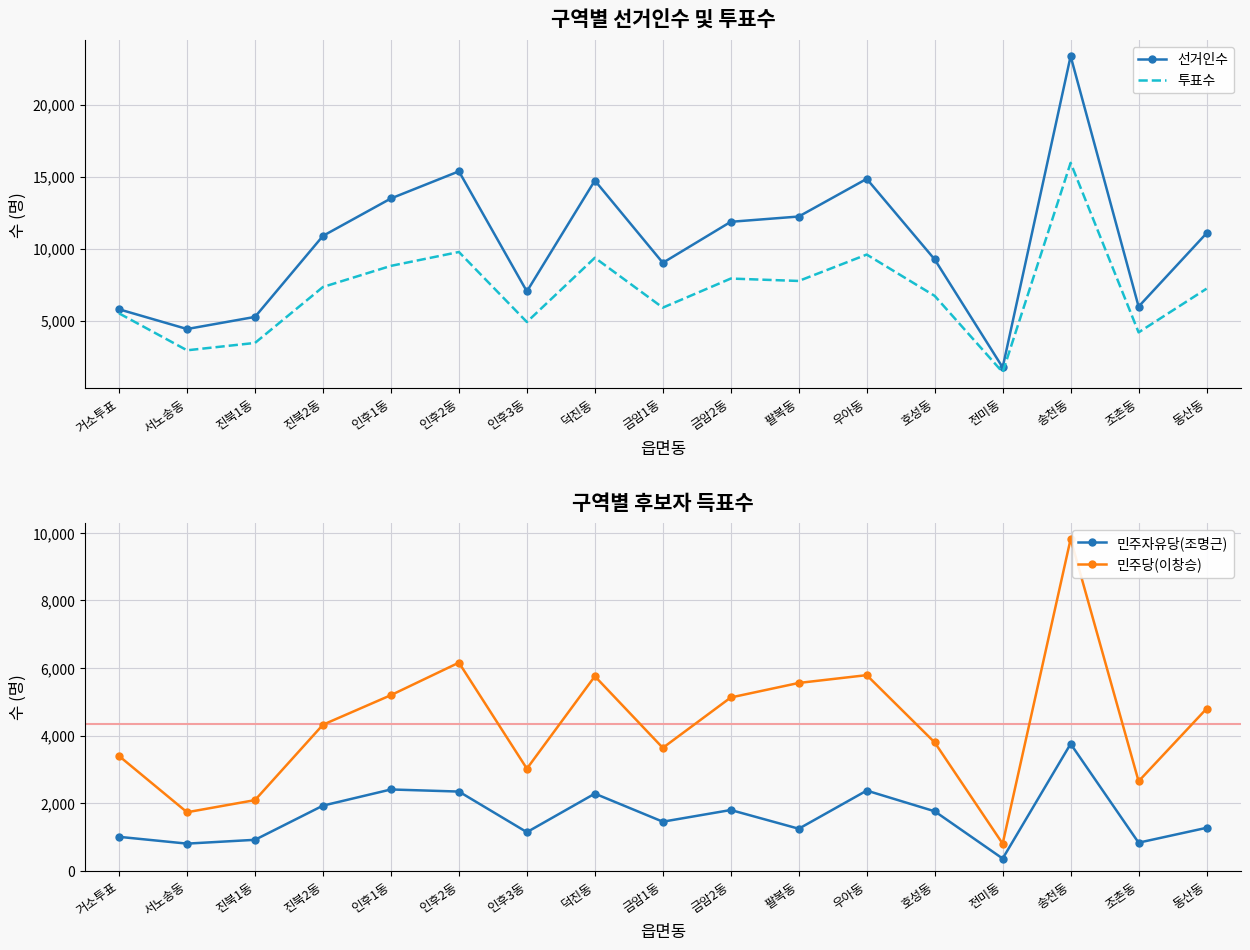

True or false: 민주자유당(조명근) has a value of 1269 at 동산동.

True